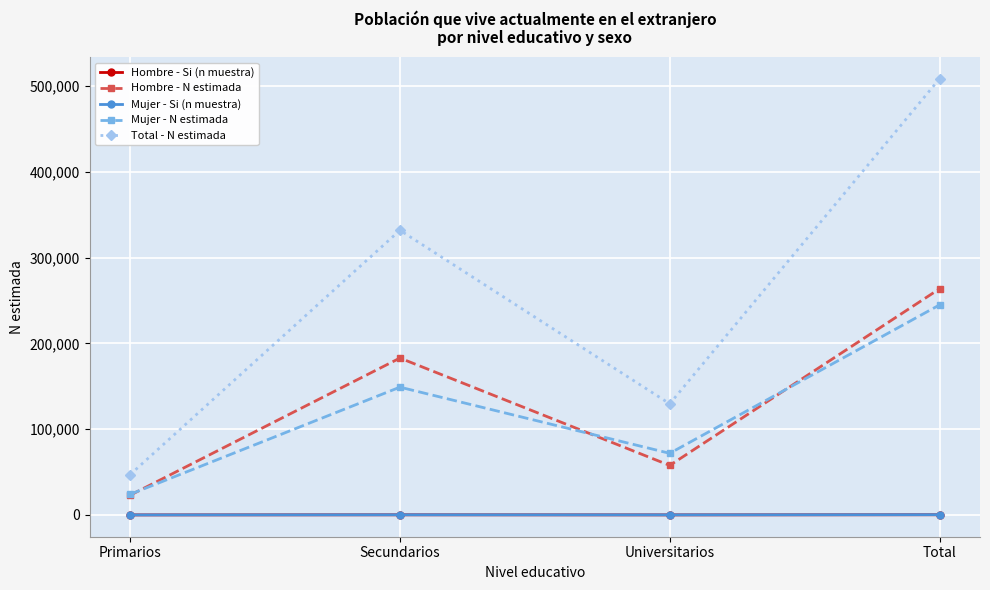

What is the average value of the Hombre - N estimada series?

131774